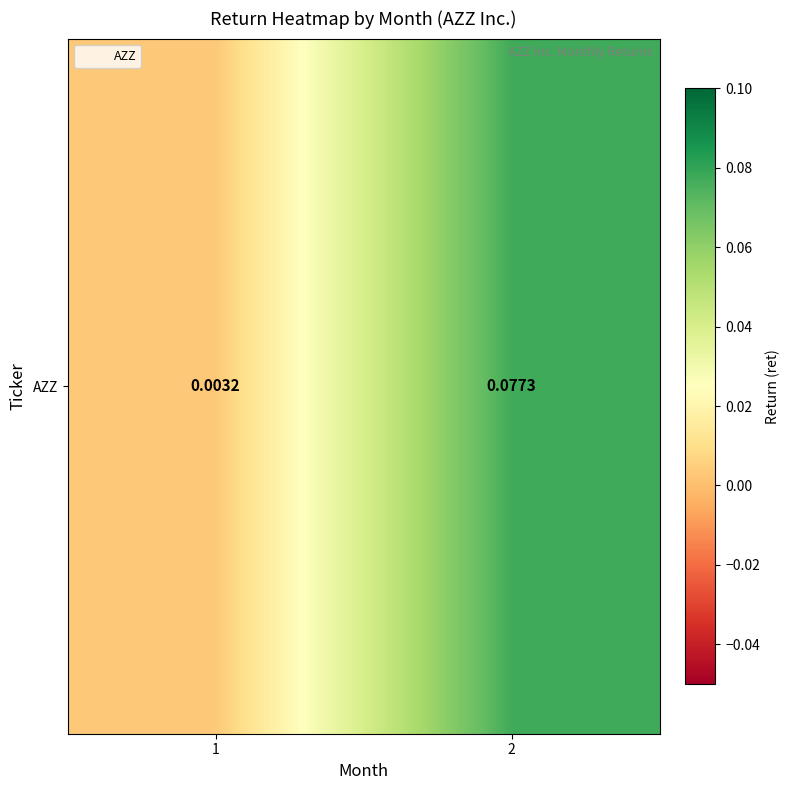

What is the spread (max minus min) of values at 2?

0.1